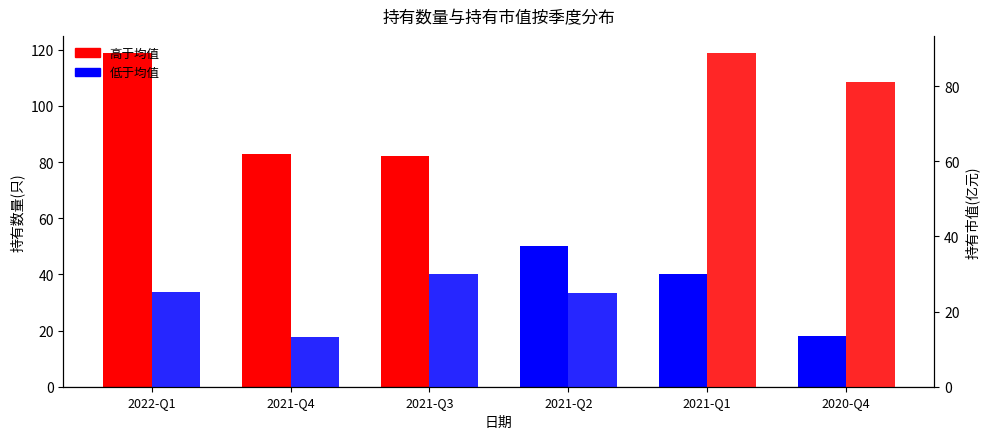

Reading left to right, extract all data points from this chart.

持有数量(只): 2022-Q1=119.0	2021-Q4=83.0	2021-Q3=82.0	2021-Q2=50.0	2021-Q1=40.0	2020-Q4=18.0
持有市值(亿元): 2022-Q1=25.1	2021-Q4=13.2	2021-Q3=30.1	2021-Q2=24.9	2021-Q1=88.9	2020-Q4=81.2